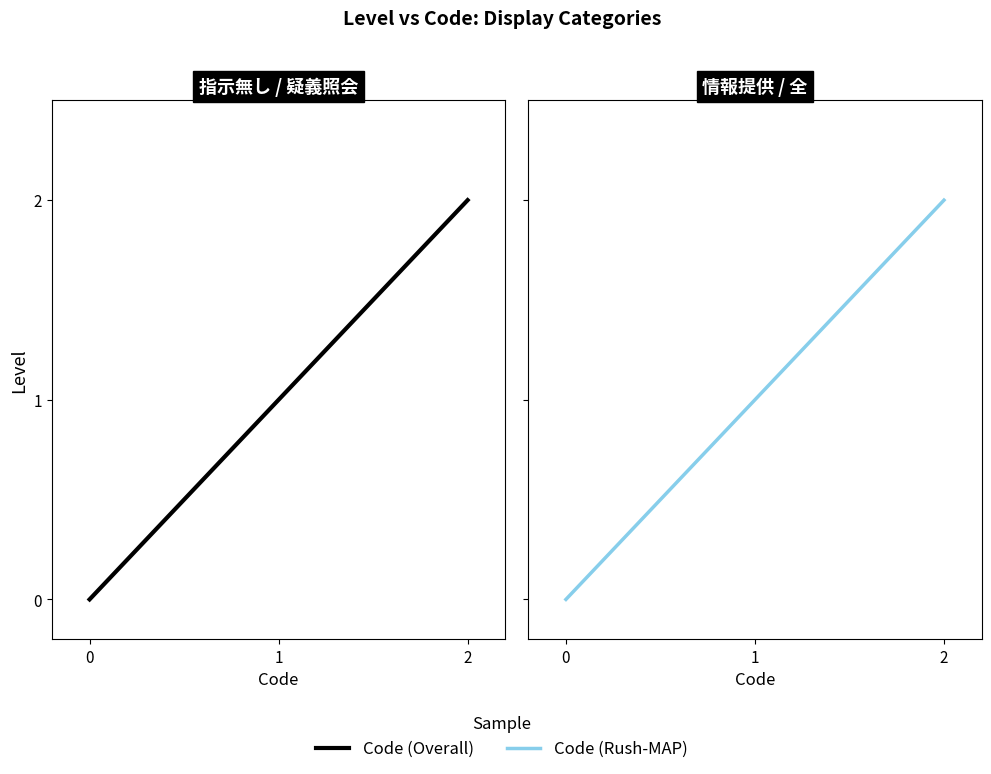

Reading left to right, list all the values displayed in this chart.

0	1	2